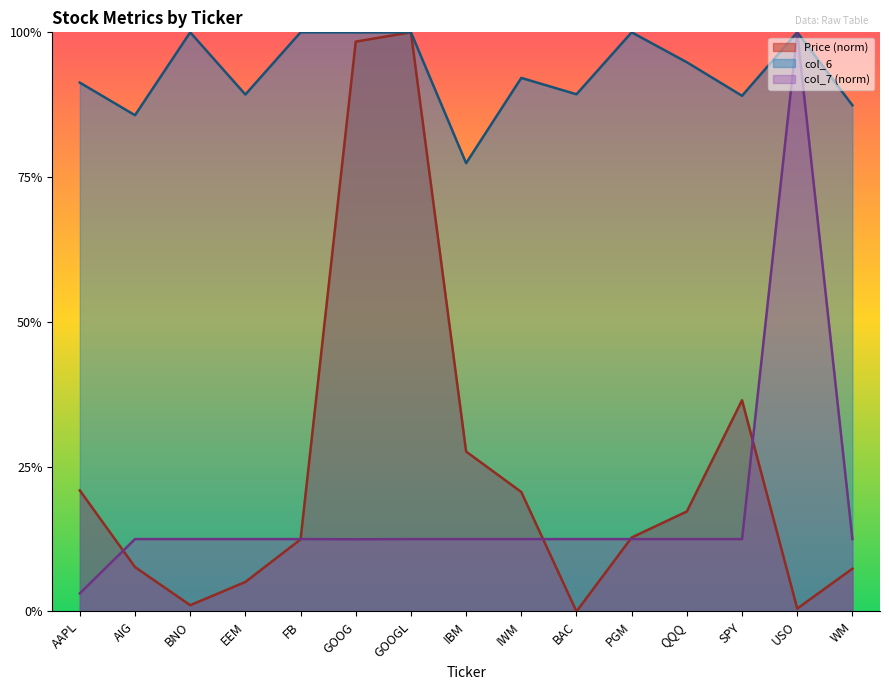

Which series has the largest total across all categories?

col_6